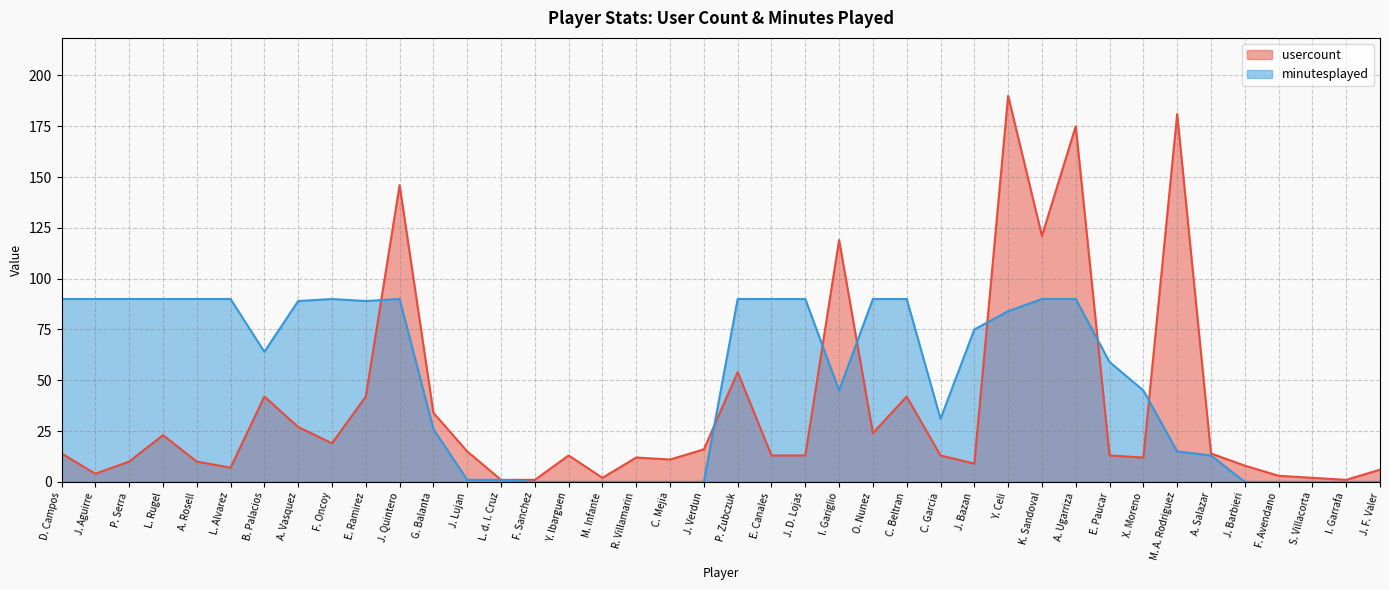

What is the label of the 12th point from the left?

G. Balanta